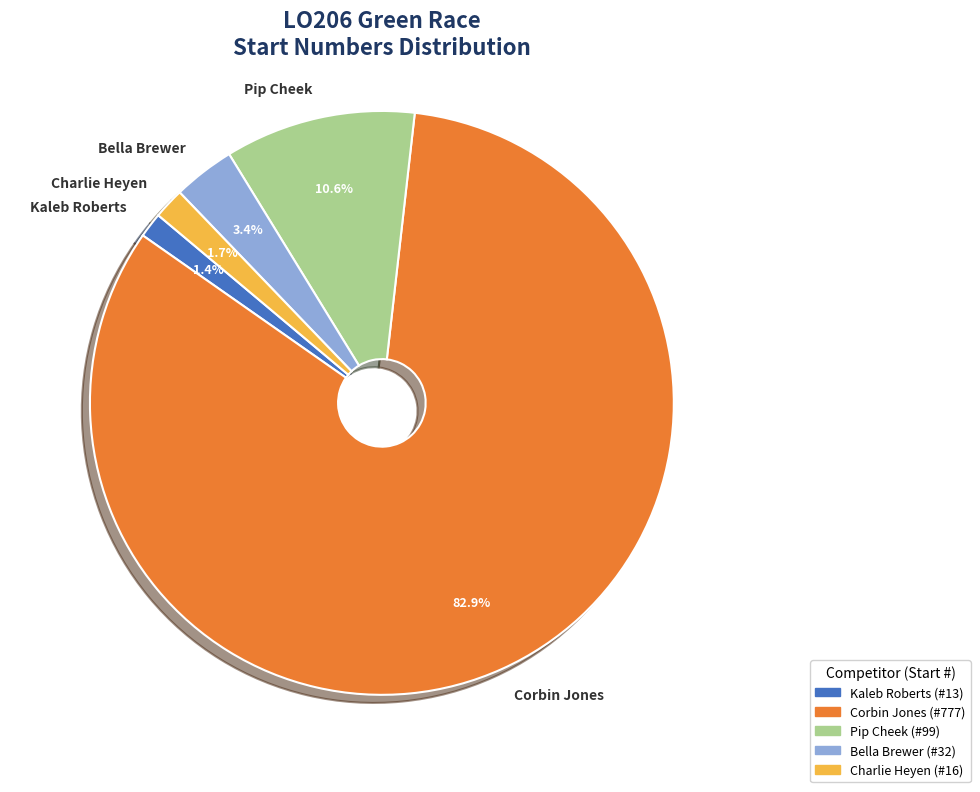

Is there any slice that represents more than half of the pie?

Yes